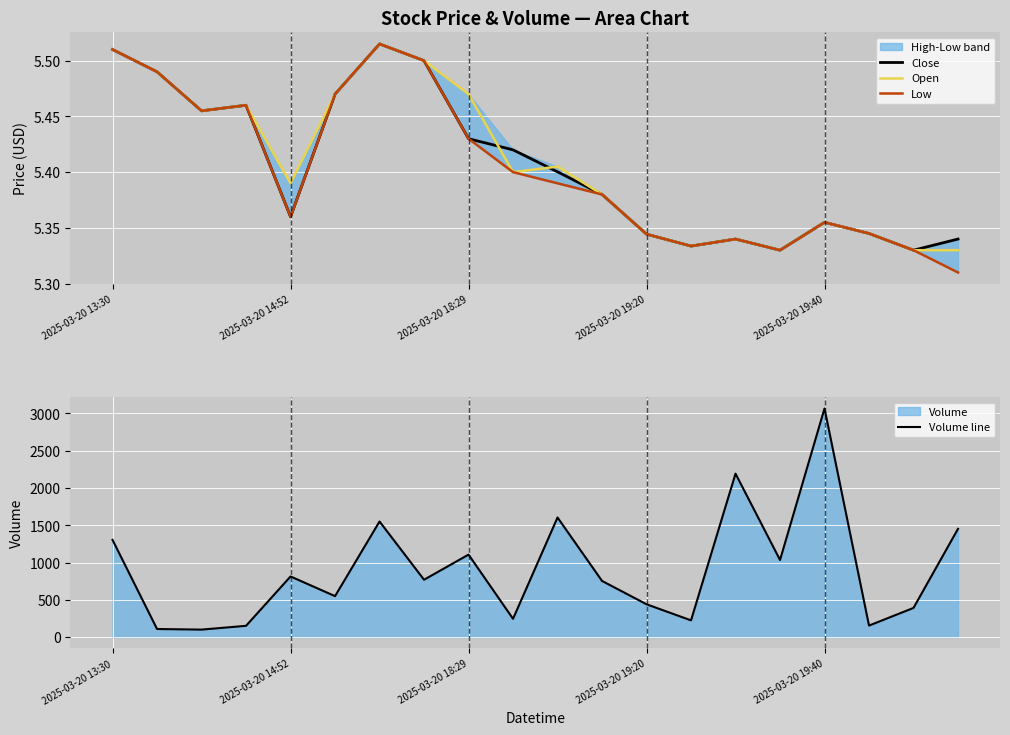

The value of Volume line at 2025-03-20 19:20 is 440. True or false?

True